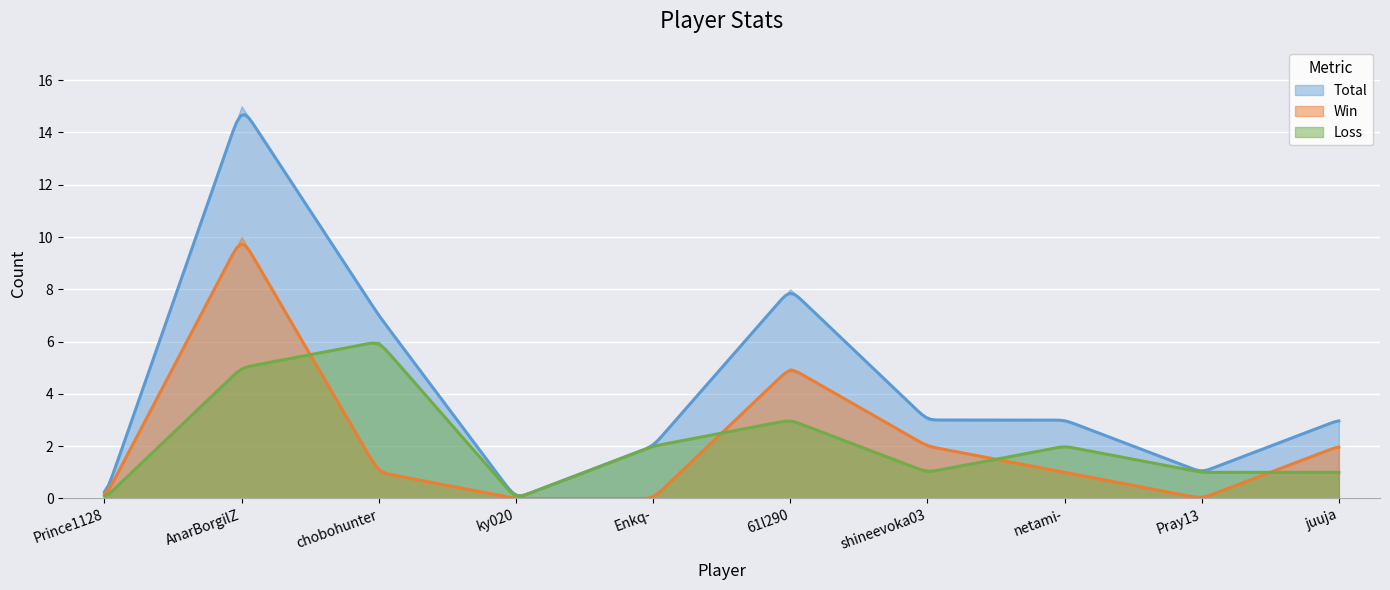

How many intersections are there between Loss and Win?

4